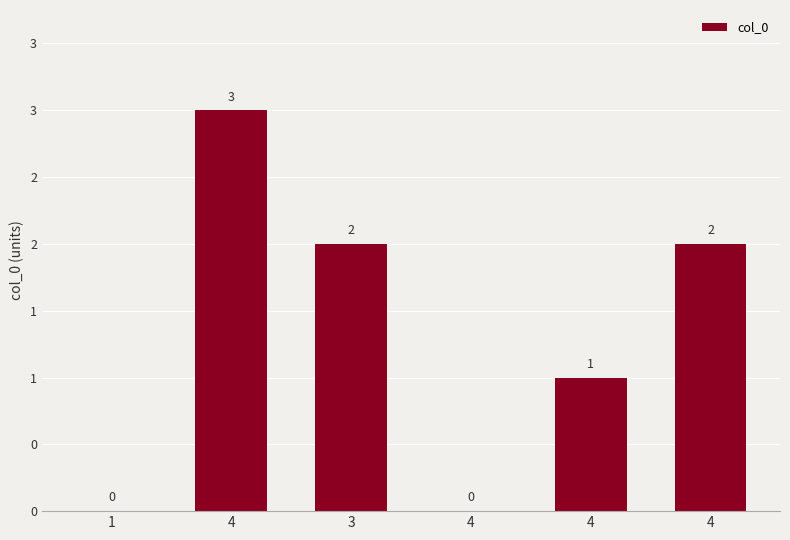

True or false: the data shows 0 at 4.

True